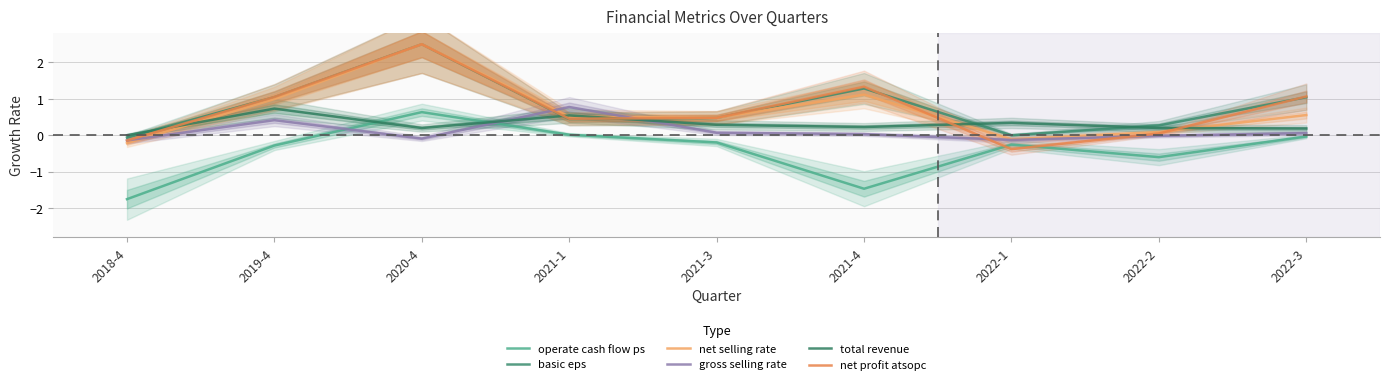

What is the total value across all series at 2021-4?

2.5